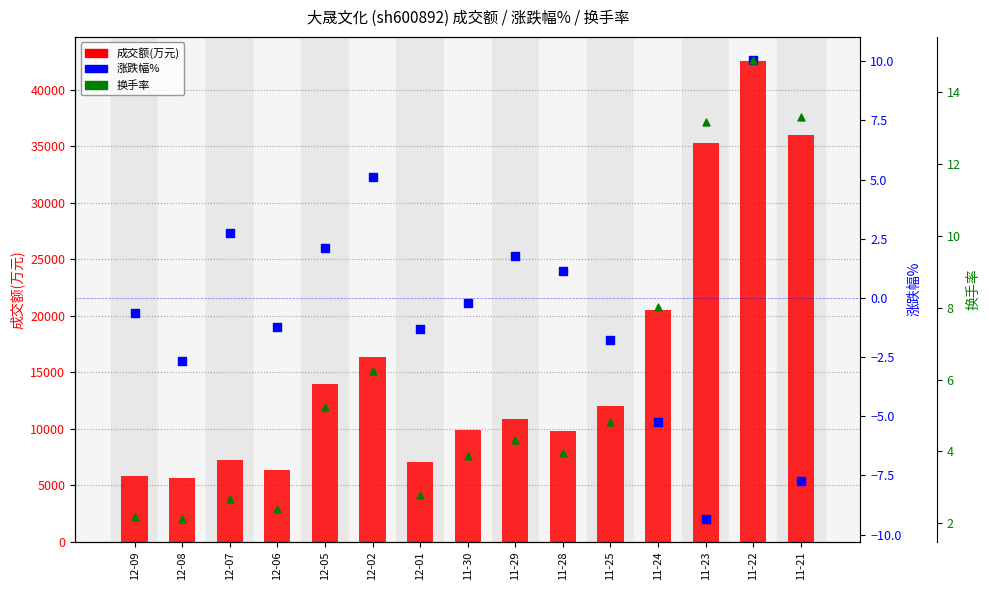

Which series has the largest total across all categories?

成交额(万元)